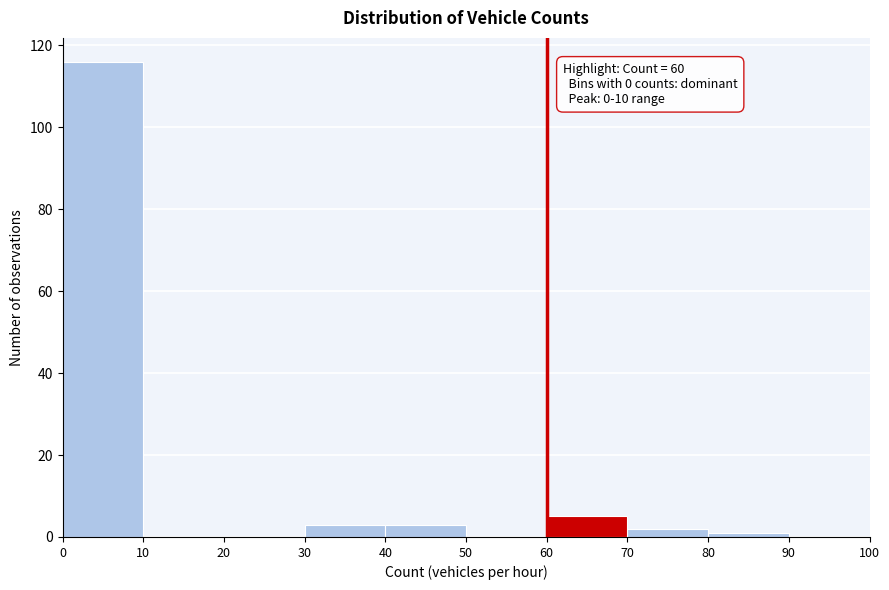

Which range on the x-axis has the tallest bar?

0 to 10